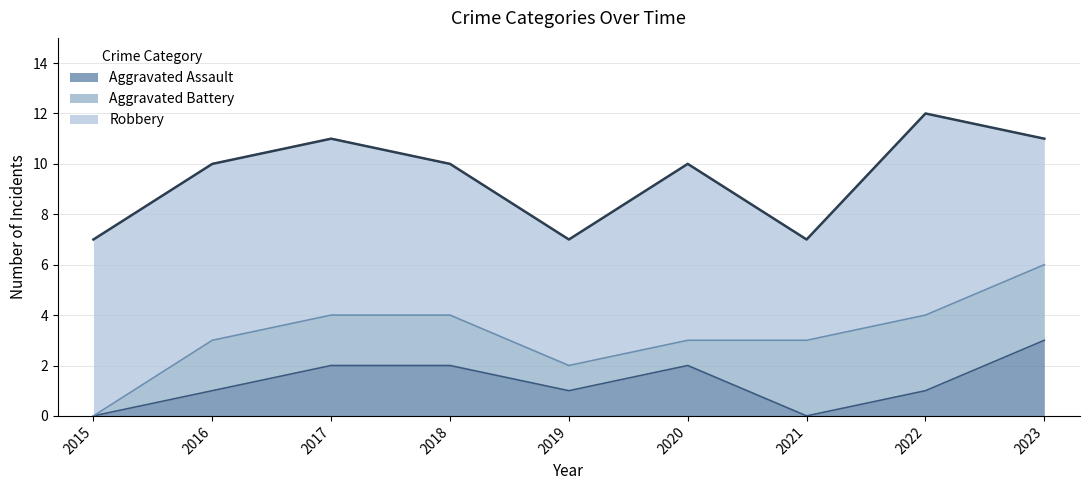

At which label does Aggravated Assault first exceed 1?

2017